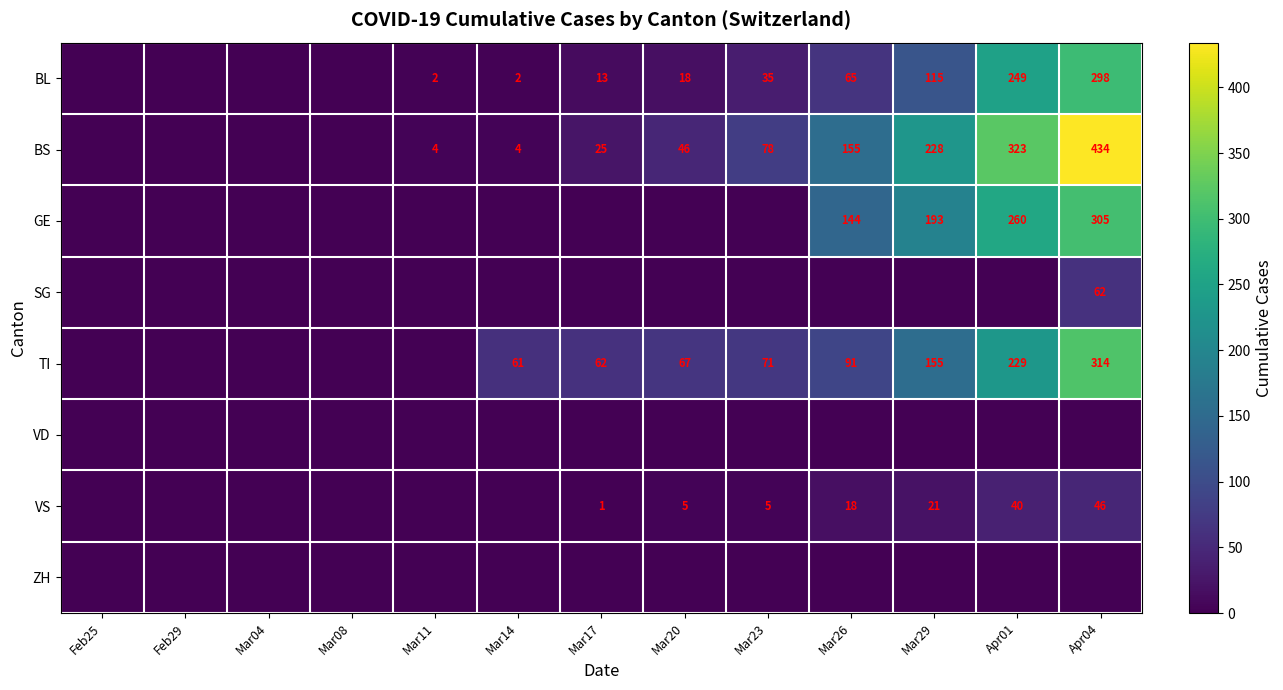

The BS series shows 4 at Mar14. True or false?

True